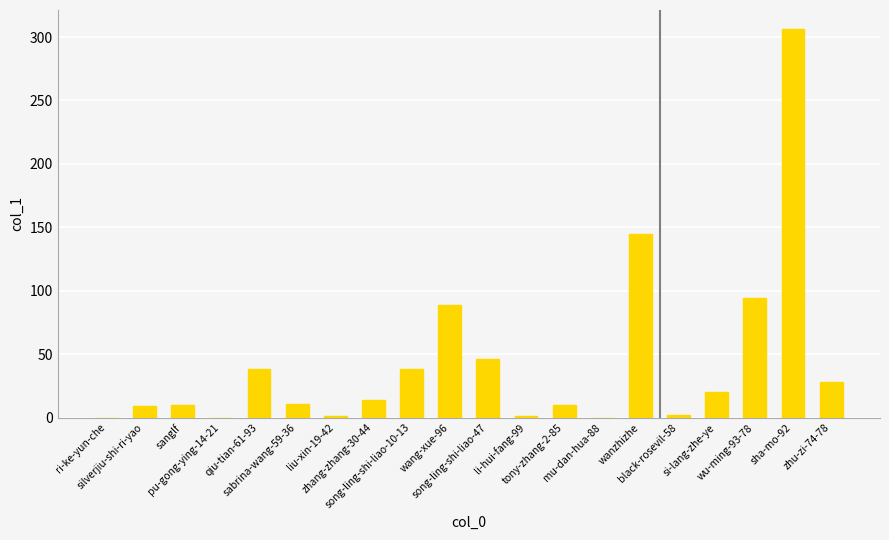

True or false: the data shows 66 at song-ling-shi-liao-10-13.

False